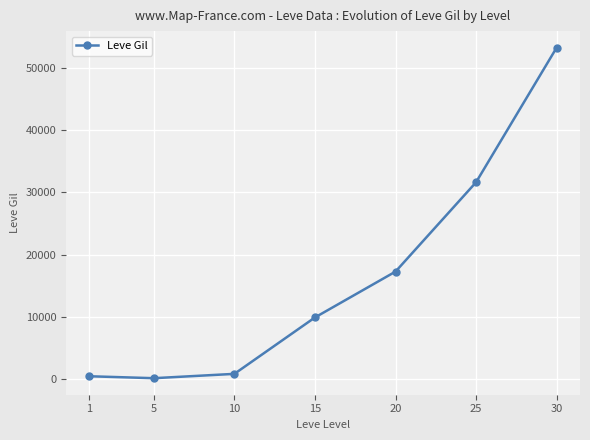

Is this an area chart (filled region under the line)?

No